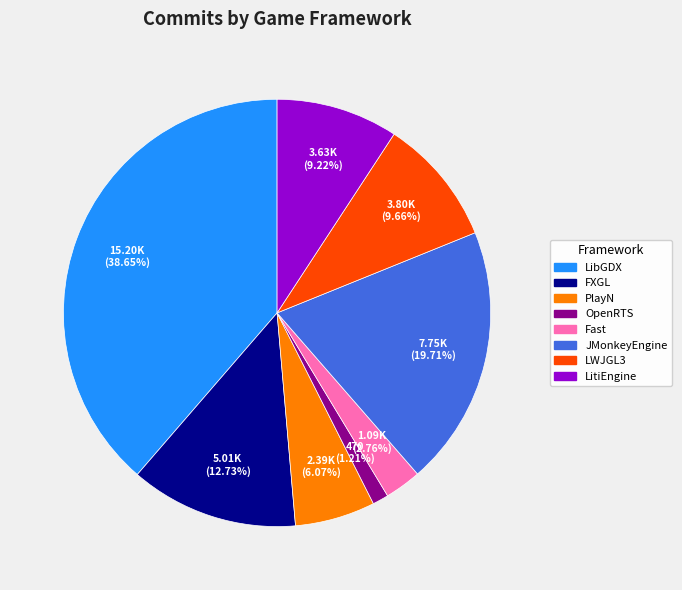

Which has a higher value, FXGL or JMonkeyEngine?

JMonkeyEngine